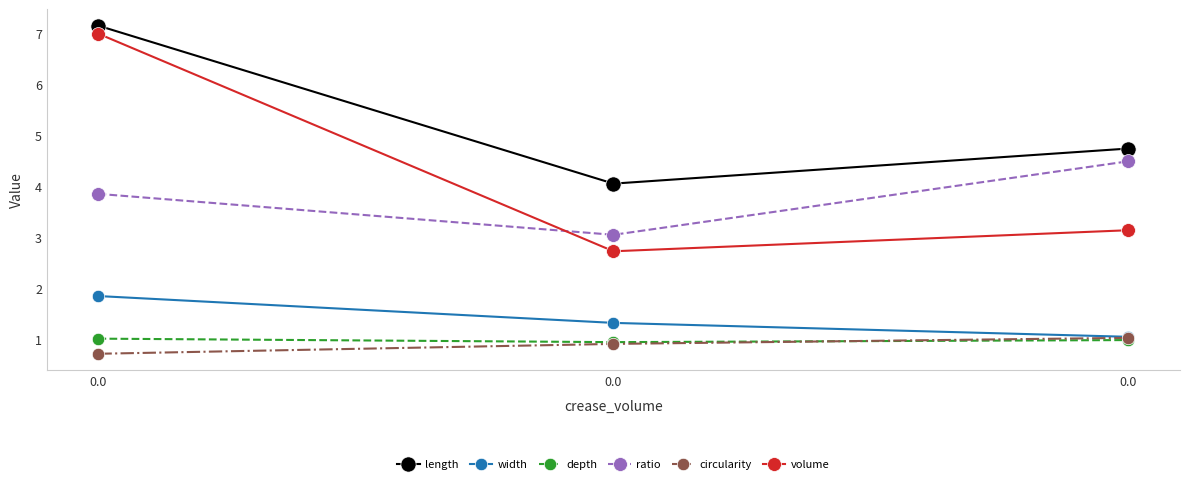

Reading left to right, what are all the values shown in this chart?

length: 7.2	4.1	4.7
width: 1.9	1.3	1.1
depth: 1.0	1.0	1.0
ratio: 3.9	3.1	4.5
circularity: 0.7	0.9	1.0
volume: 7.0	2.7	3.1